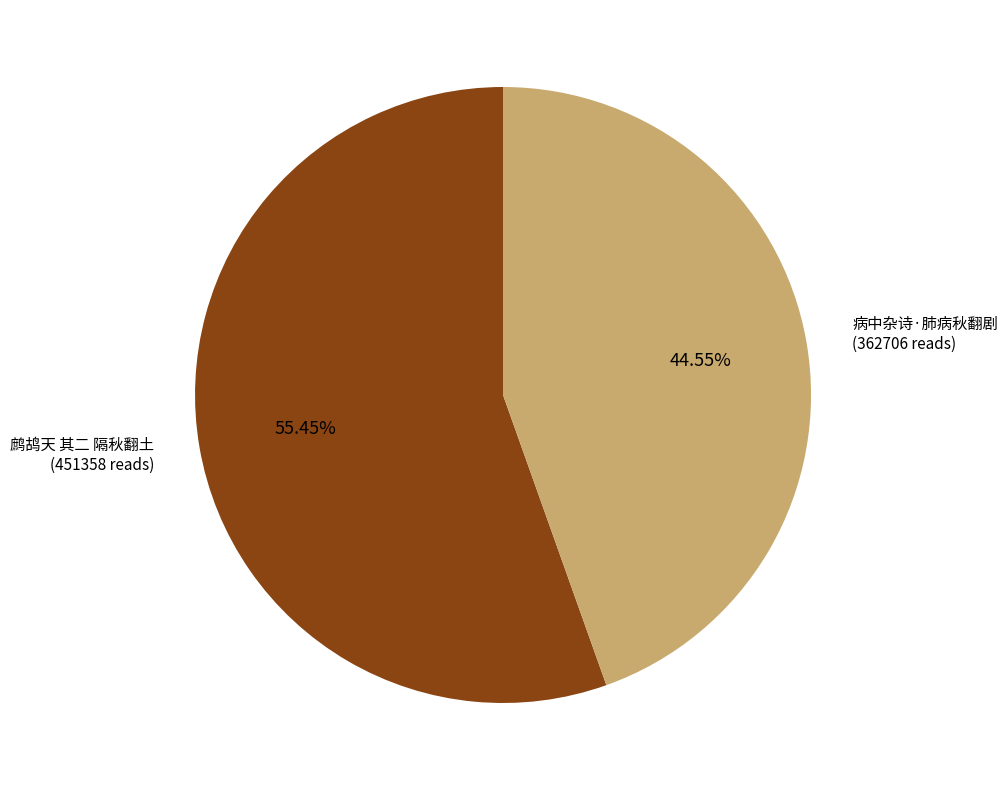

Is it true that 病中杂诗·肺病秋翻剧 is 32% of the pie?

False